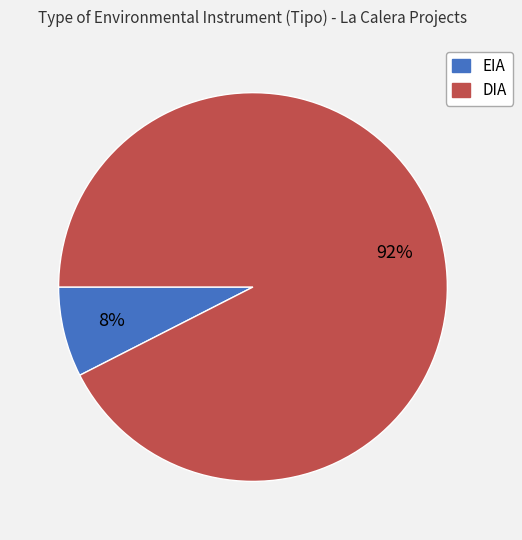

How many segments does this pie chart have?

2